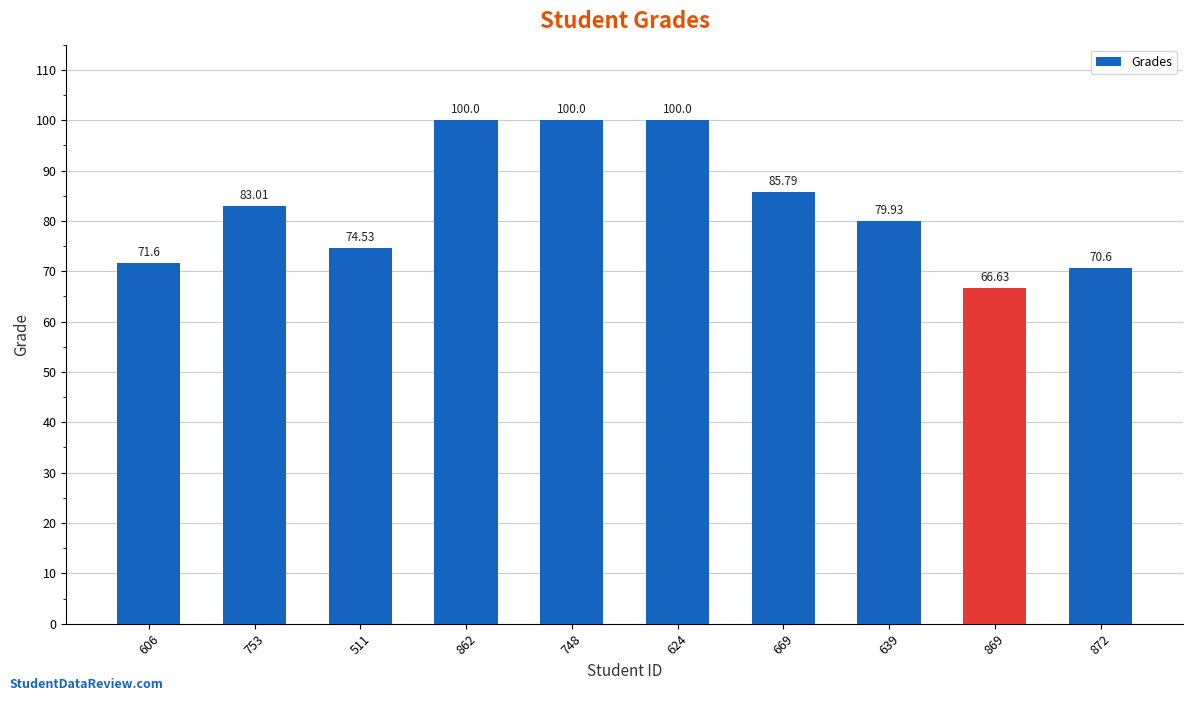

What is the greatest value displayed?

100.0